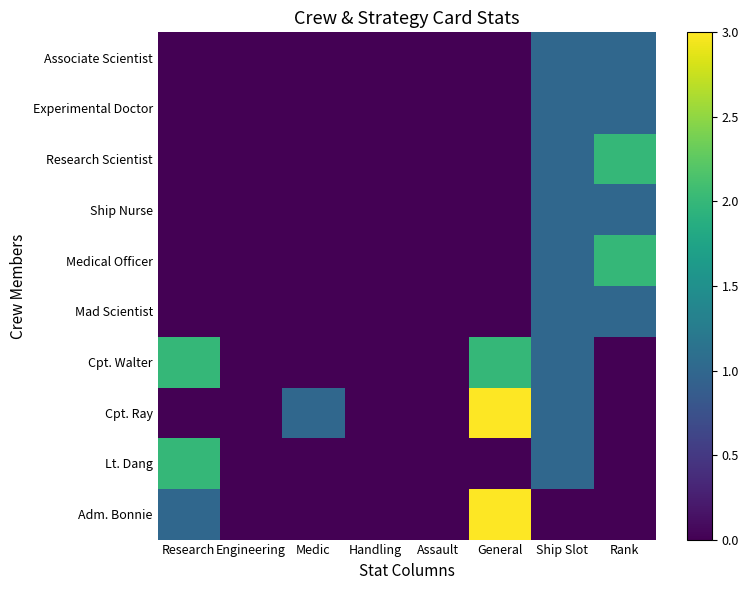

Between Handling and Ship Slot, which series saw the biggest shift?

Associate Scientist